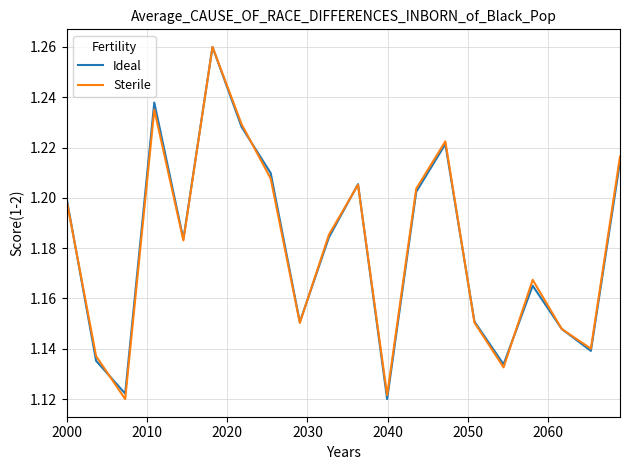

Which series ends up on top after the final intersection of Ideal and Sterile?

Sterile